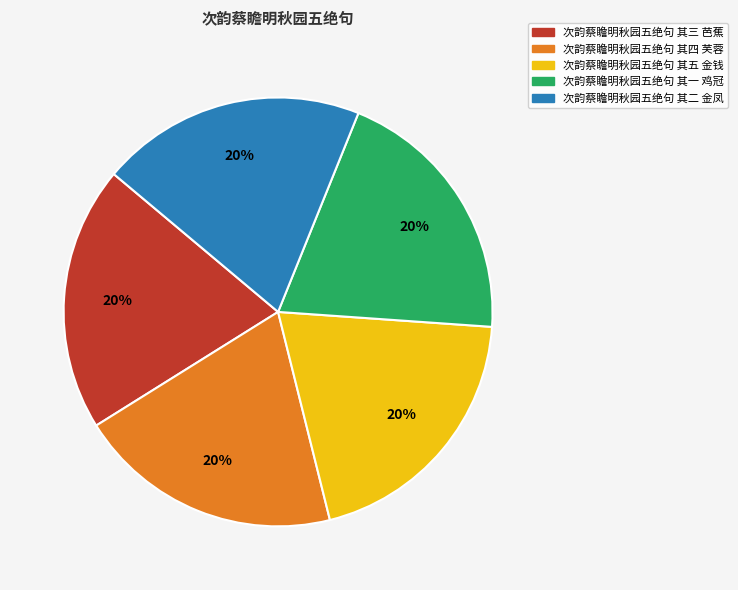

Do 次韵蔡瞻明秋园五绝句 其三 芭蕉 and 次韵蔡瞻明秋园五绝句 其四 芙蓉 together represent more than half of the pie?

No